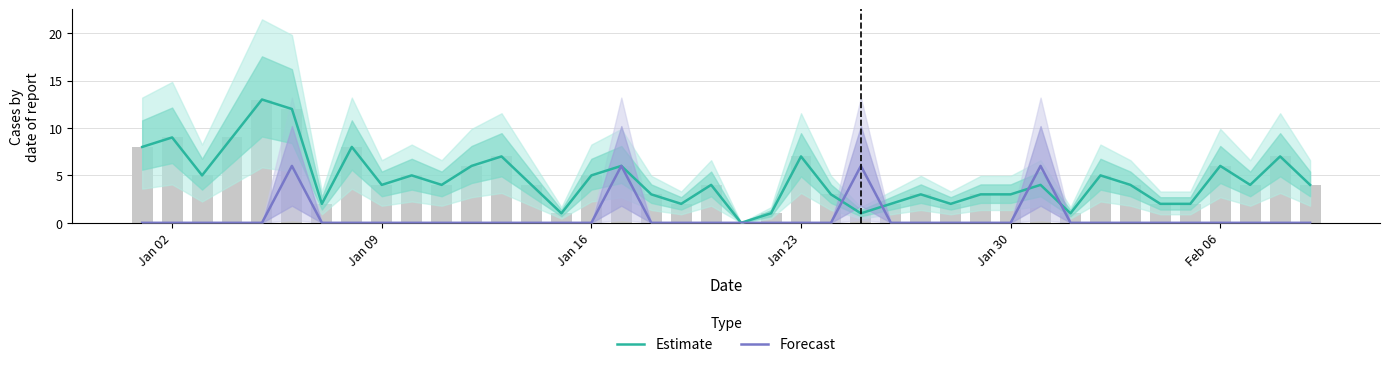

Are the bars horizontal?

No